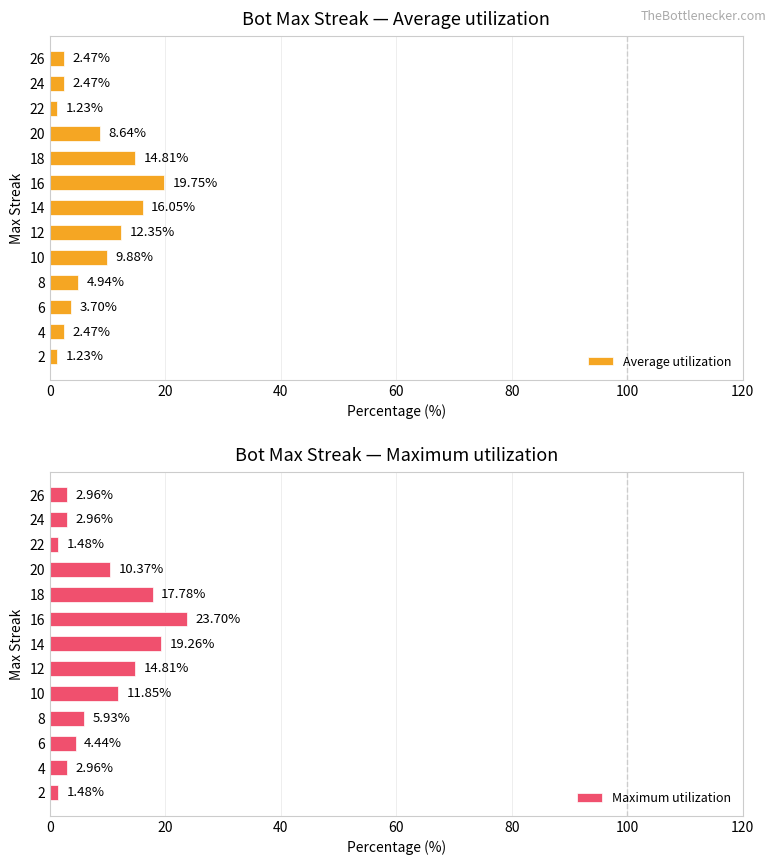

How many bars are there in each group?

2